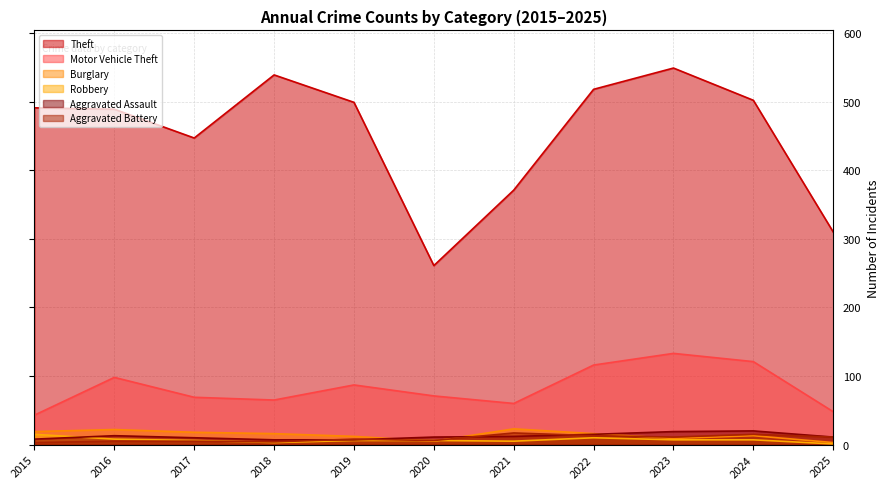

Reading right to left, extract all data points from this chart.

Theft: 2025=310	2024=502	2023=549	2022=518	2021=371	2020=261	2019=499	2018=539	2017=447	2016=489	2015=491
Motor Vehicle Theft: 2025=48	2024=121	2023=133	2022=116	2021=60	2020=71	2019=87	2018=65	2017=69	2016=98	2015=43
Burglary: 2025=3	2024=13	2023=9	2022=16	2021=23	2020=5	2019=12	2018=16	2017=18	2016=22	2015=19
Robbery: 2025=1	2024=7	2023=7	2022=10	2021=5	2020=6	2019=6	2018=3	2017=6	2016=8	2015=15
Aggravated Assault: 2025=11	2024=20	2023=19	2022=15	2021=12	2020=11	2019=7	2018=7	2017=10	2016=13	2015=8
Aggravated Battery: 2025=11	2024=15	2023=11	2022=13	2021=17	2020=6	2019=8	2018=4	2017=5	2016=5	2015=3